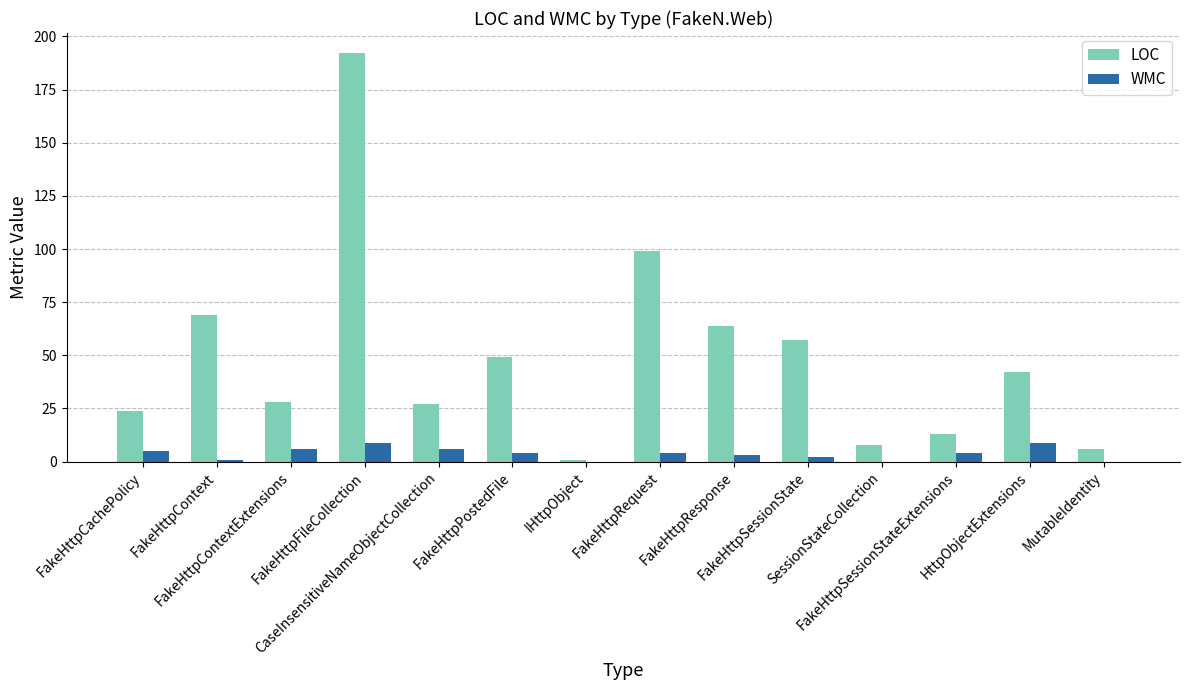

How many data points does each series have?

14